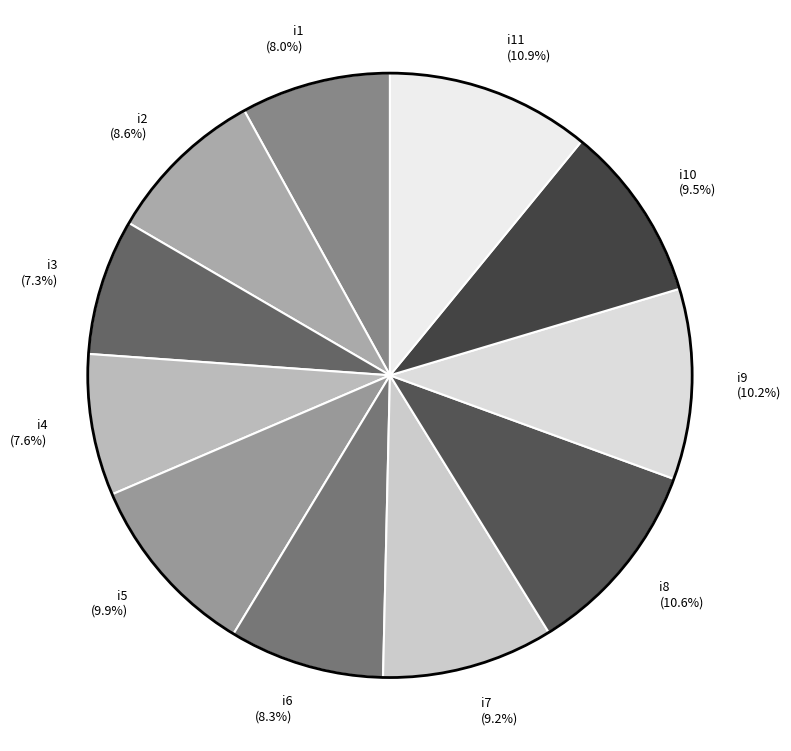

Does i5 account for over 50% of the chart?

No